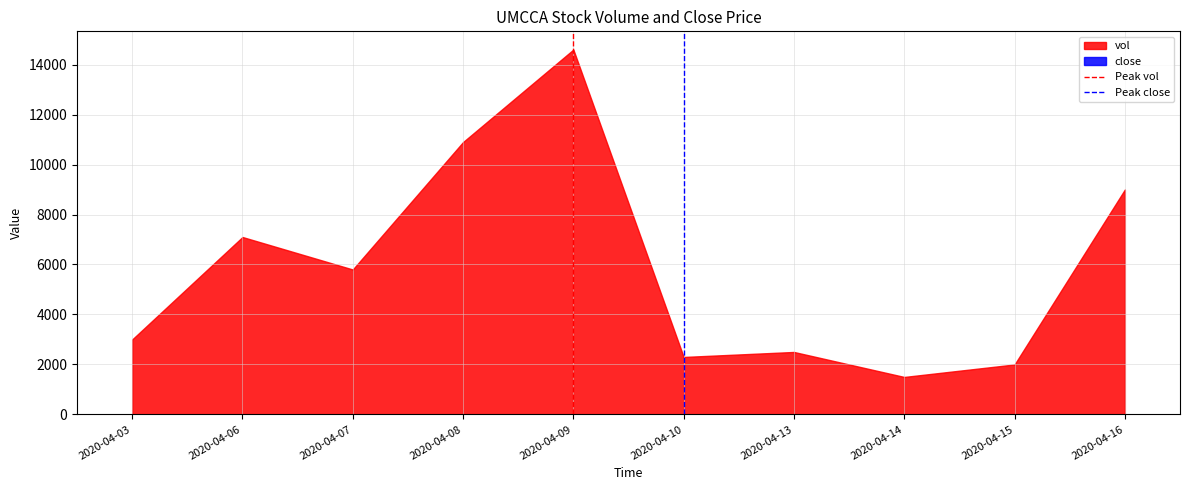

What is the difference between the maximum and minimum values in the Peak close series?

1